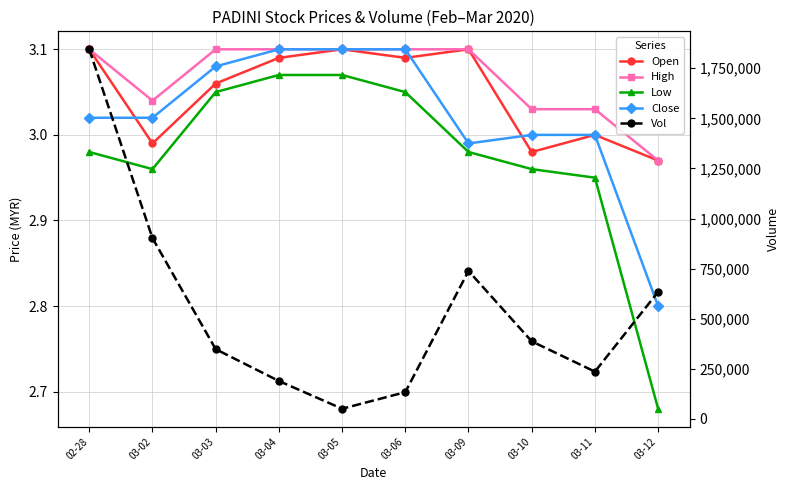

What is the sum of all High values?

30.7